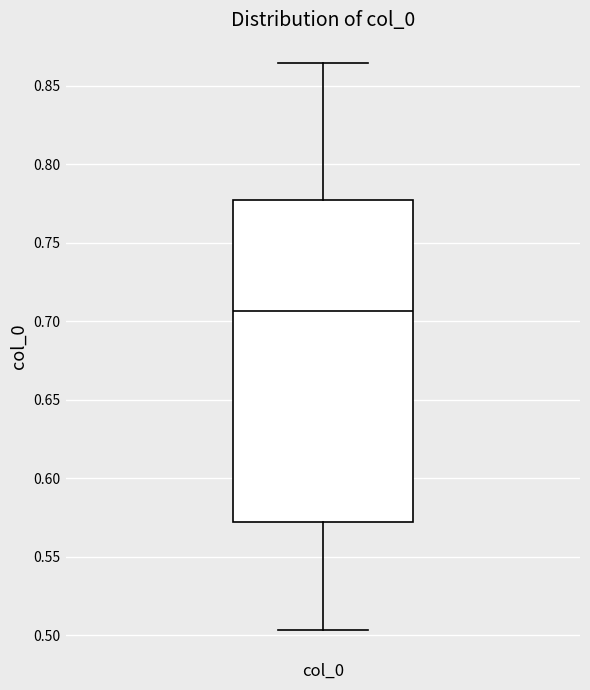

Where does the upper whisker of the box for col_0 end on the y-axis? The values are not printed on the chart, so give them approximately, as read against the axis.

0.865